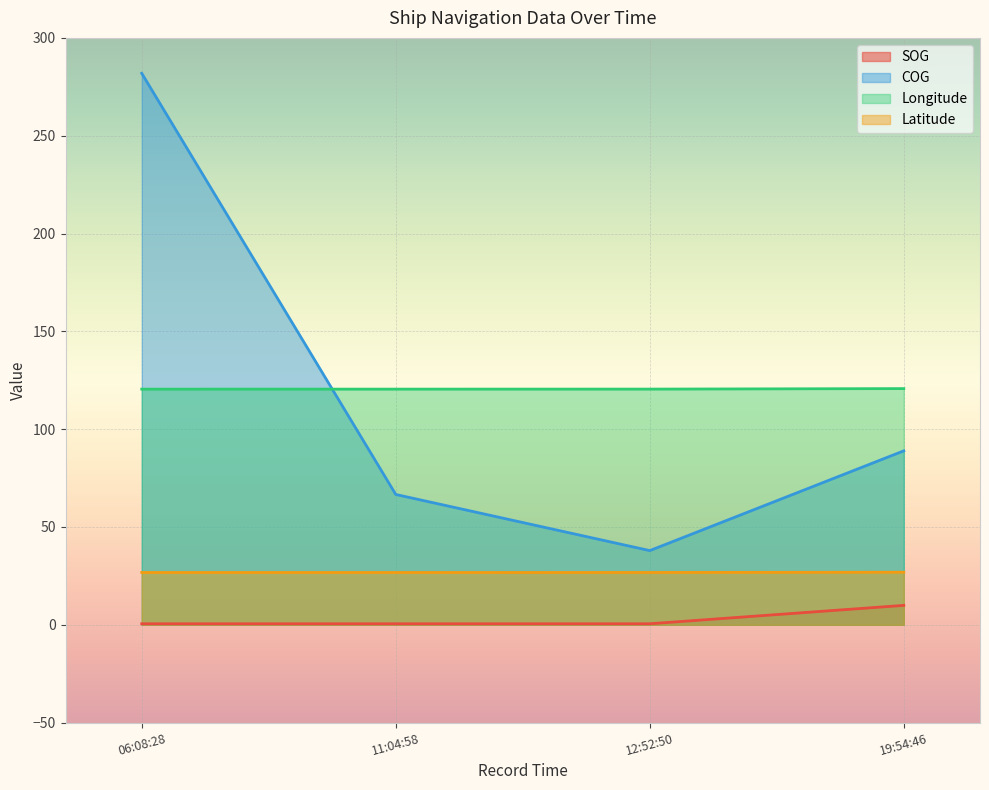

What is the difference between the highest and lowest values at 19:54:46?

110.8